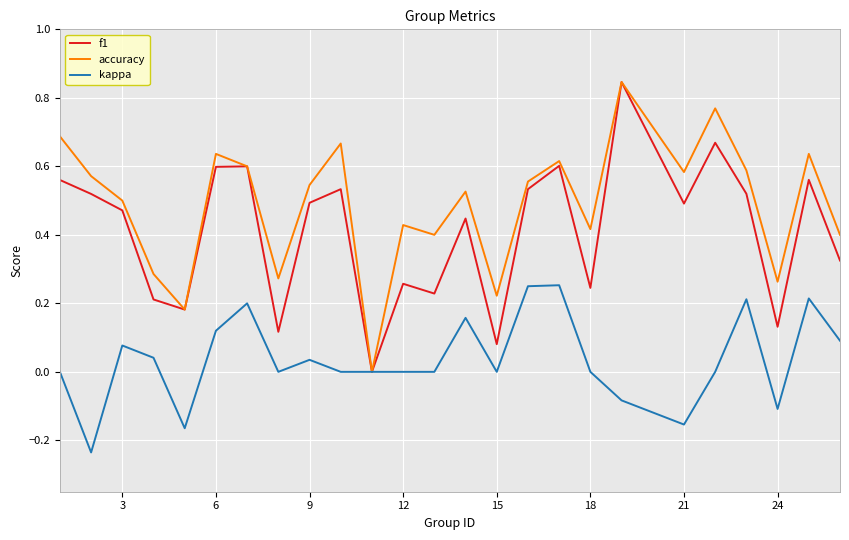

Which series has the largest total across all categories?

accuracy